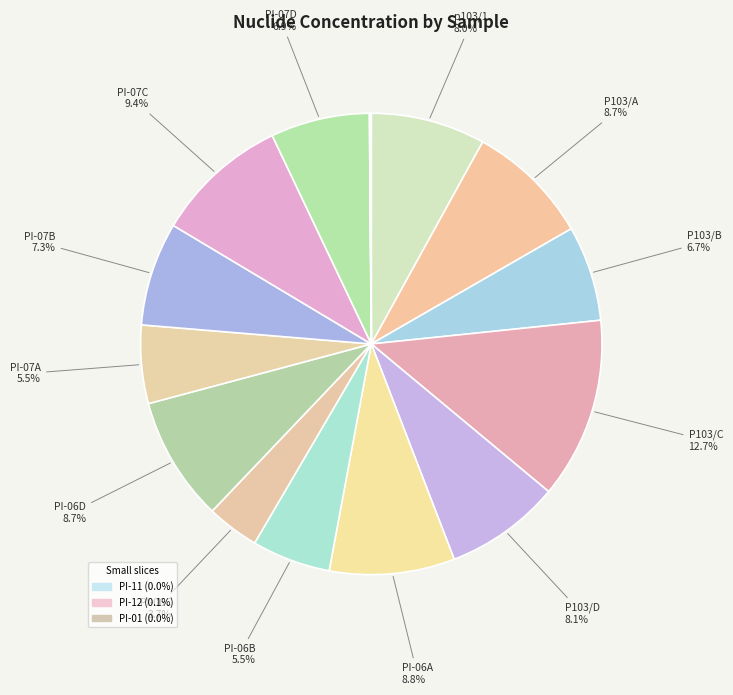

Rank the categories by value from highest to lowest.

P103/C, PI-07C, PI-06A, PI-06D, P103/A, P103/D, p103/1, PI-07B, PI-07D, P103/B, PI-06B, PI-07A, PI-06C, PI-12, PI-01, PI-11